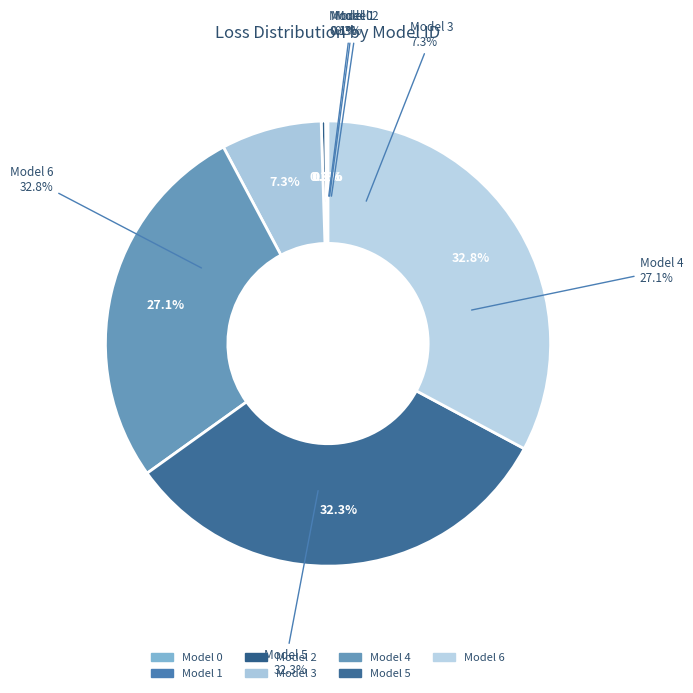

Rank the categories by value from highest to lowest.

Model 6, Model 5, Model 4, Model 3, Model 2, Model 1, Model 0